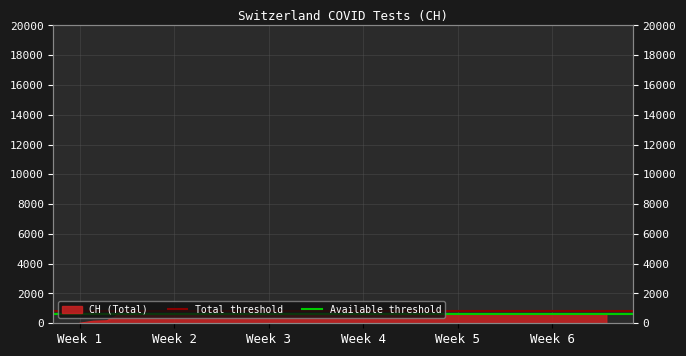

How many lines are shown in the chart?

2